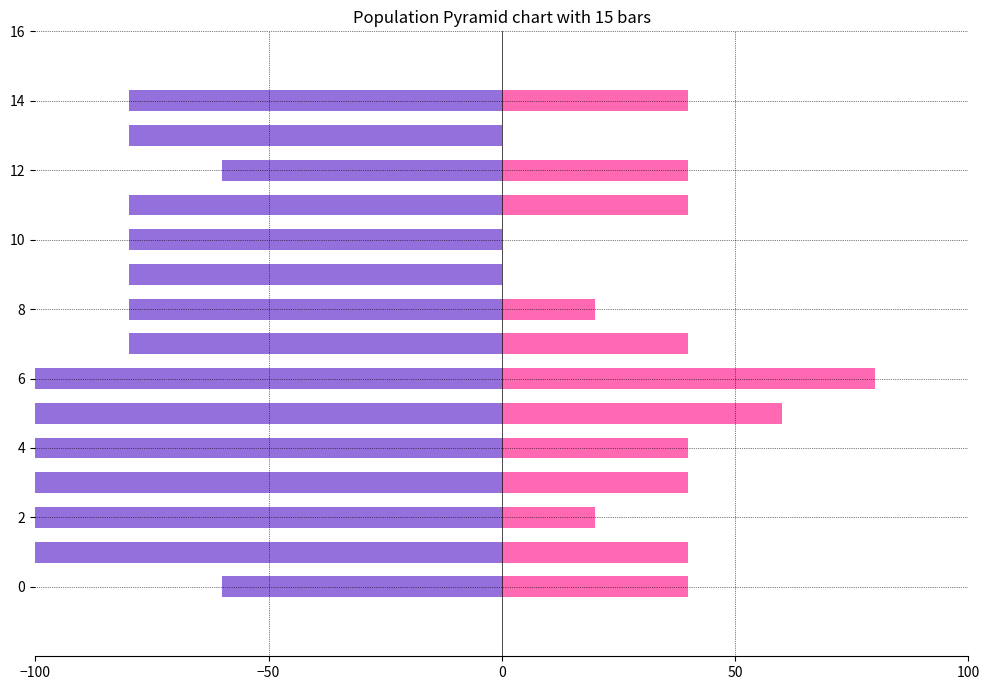

What is the label of the 4th bar from the right?

11